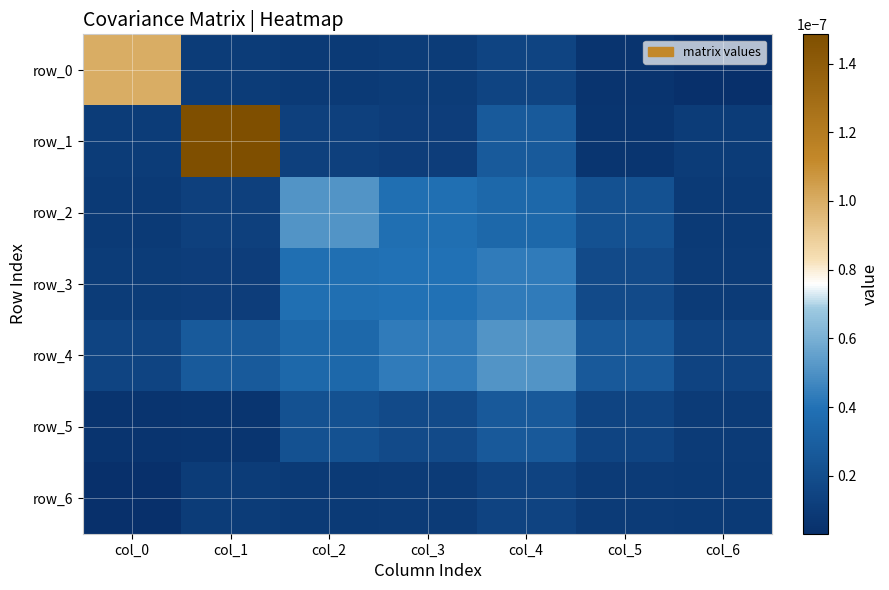

At which category does the chart reach its minimum across all series?

col_6